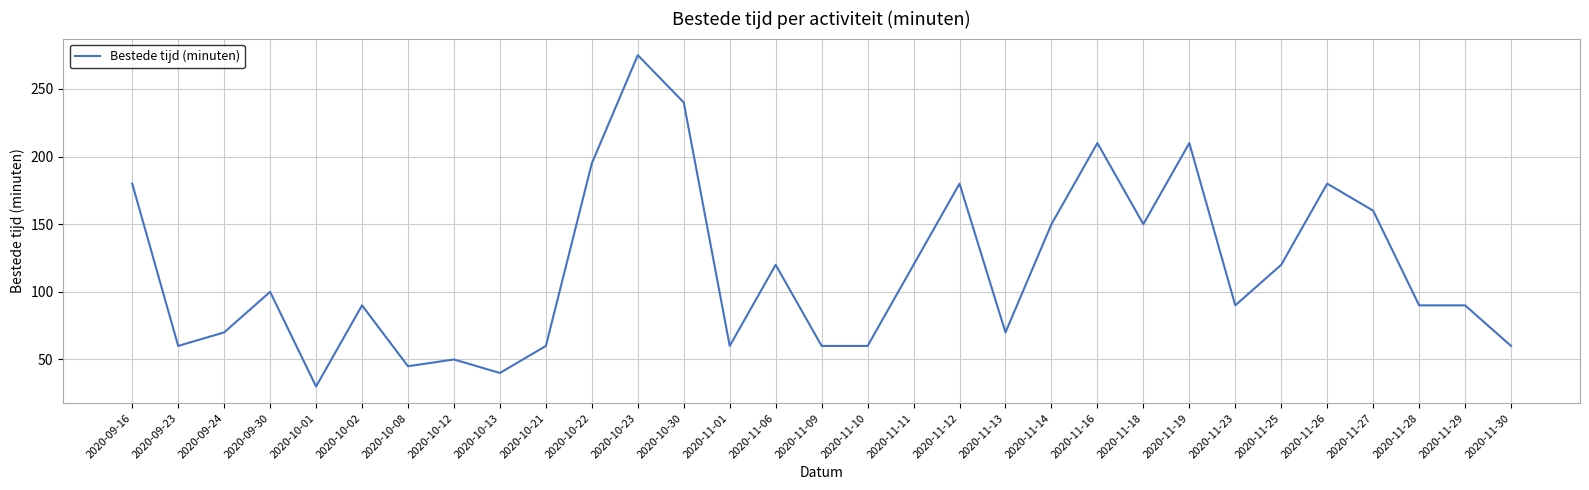

What is the difference between the second highest and second lowest values?

200